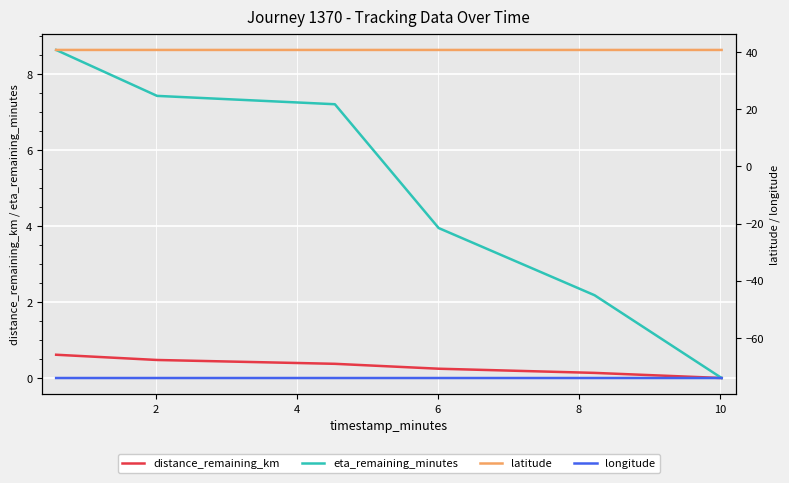

True or false: distance_remaining_km and longitude cross at least once.

False